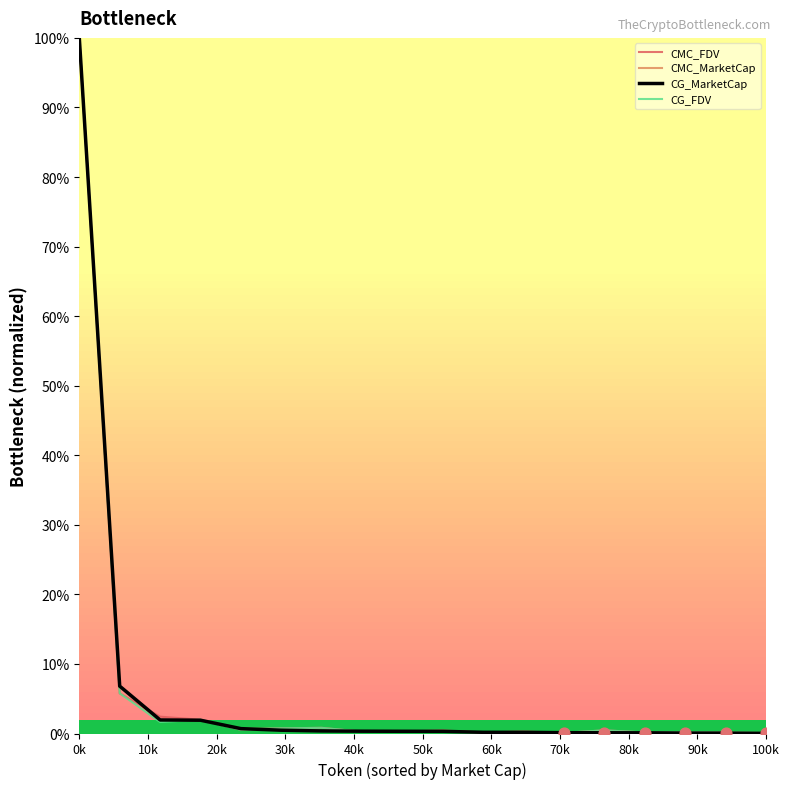

Which series has the largest total across all categories?

CMC_FDV